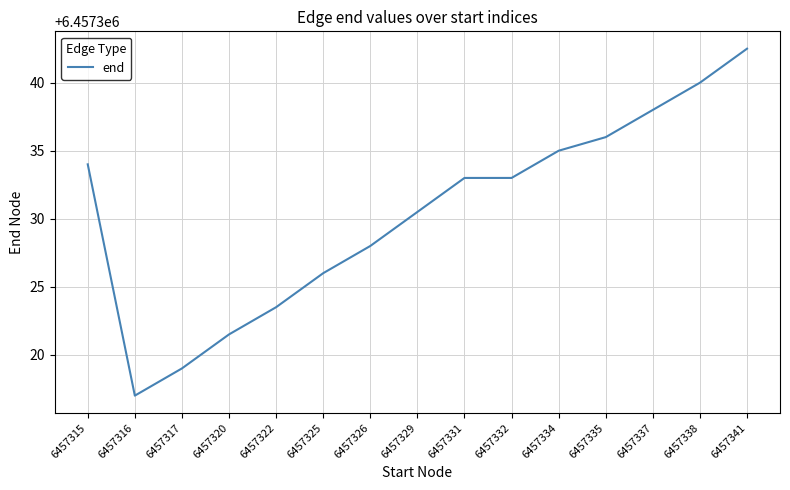

The value at 6457331 is 6457333.0. True or false?

True